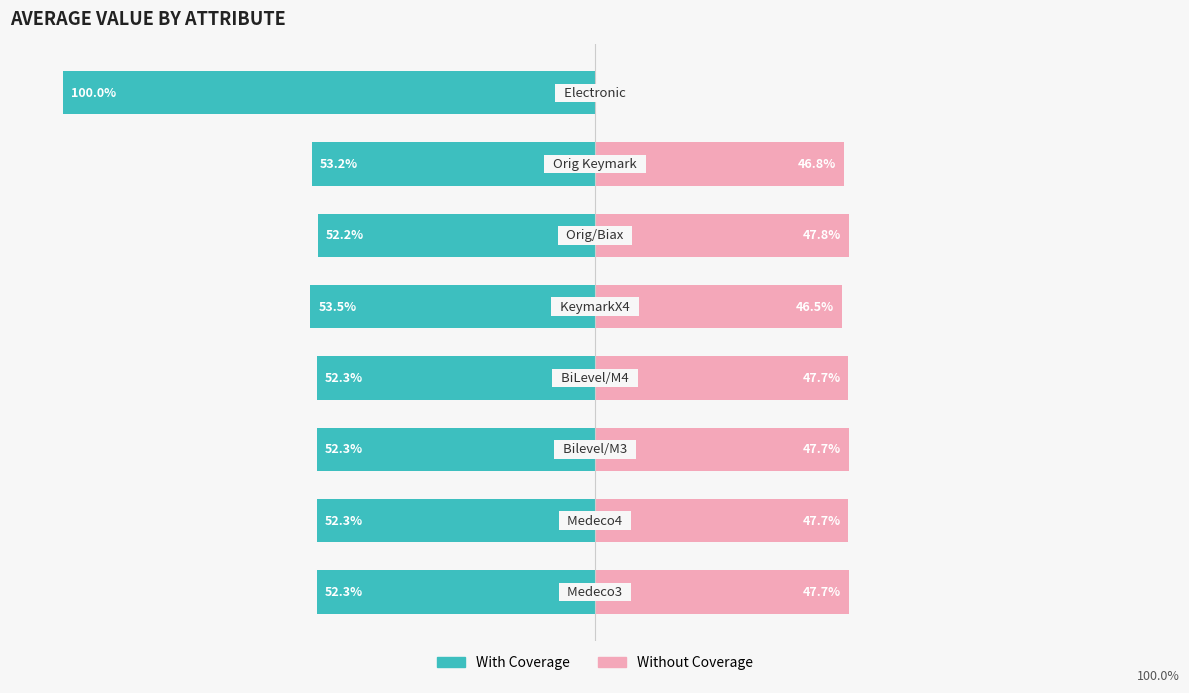

What is the value of the With Coverage bar at the 2nd from the left?

-52.3